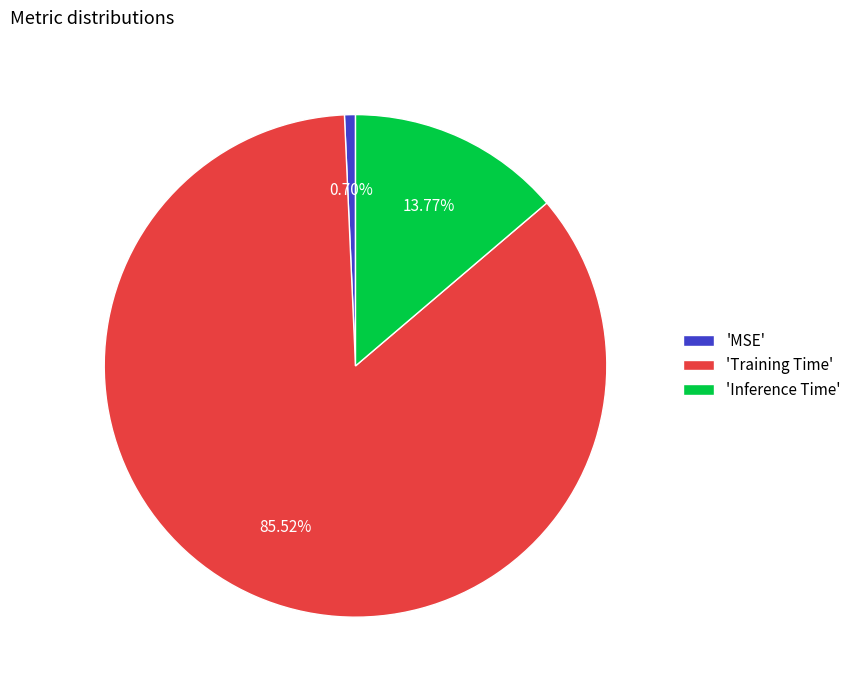

Count the number of slices in the pie.

3